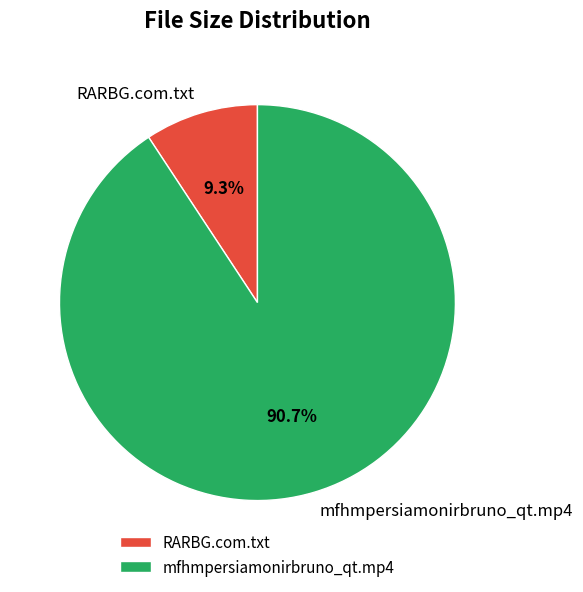

What portion of the pie excludes RARBG.com.txt?

90.7%